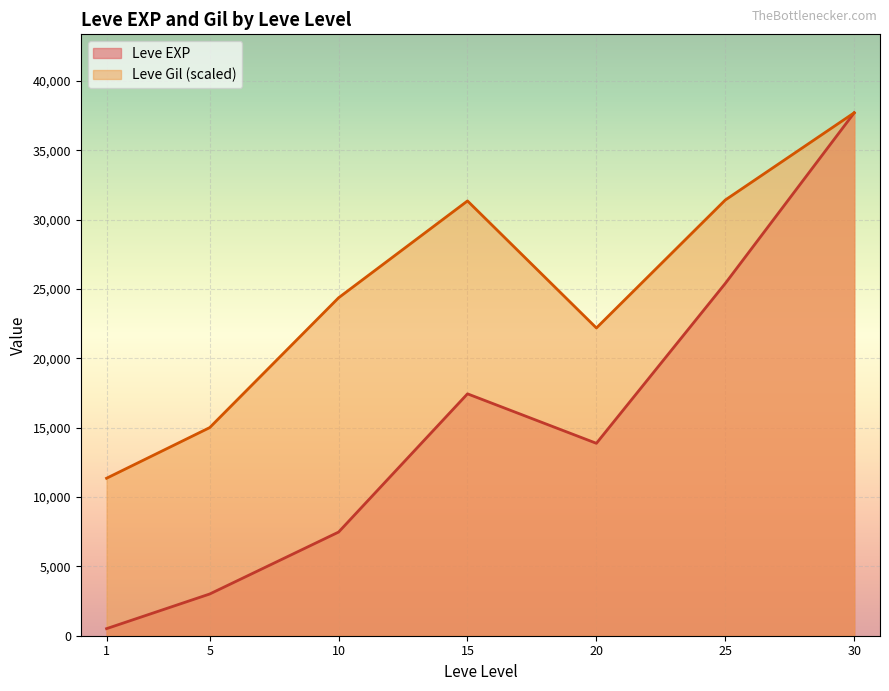

How many series are shown in this chart?

2